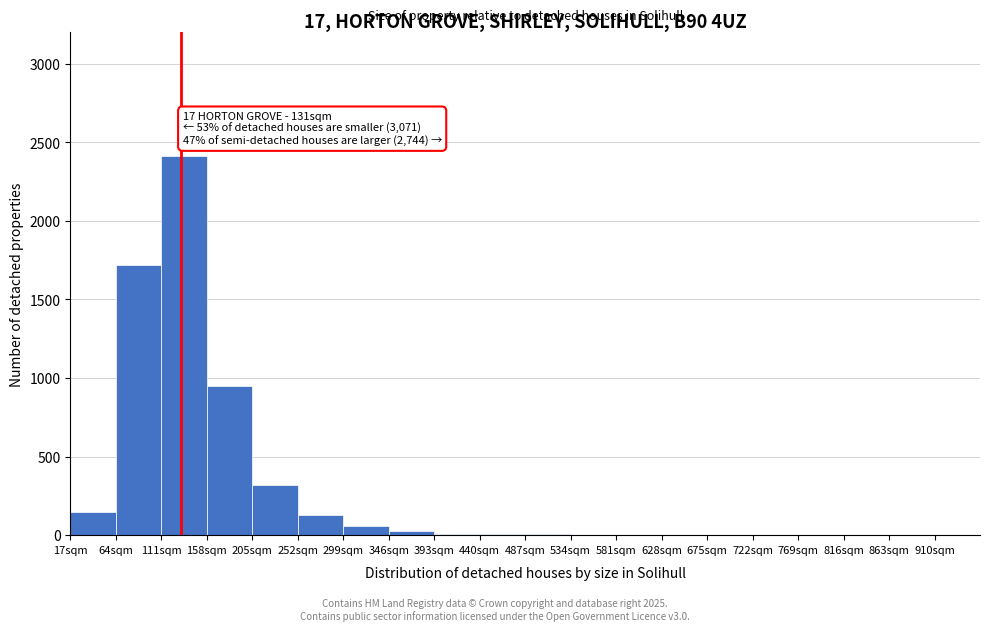

Which range on the x-axis has the tallest bar?

111 to 158